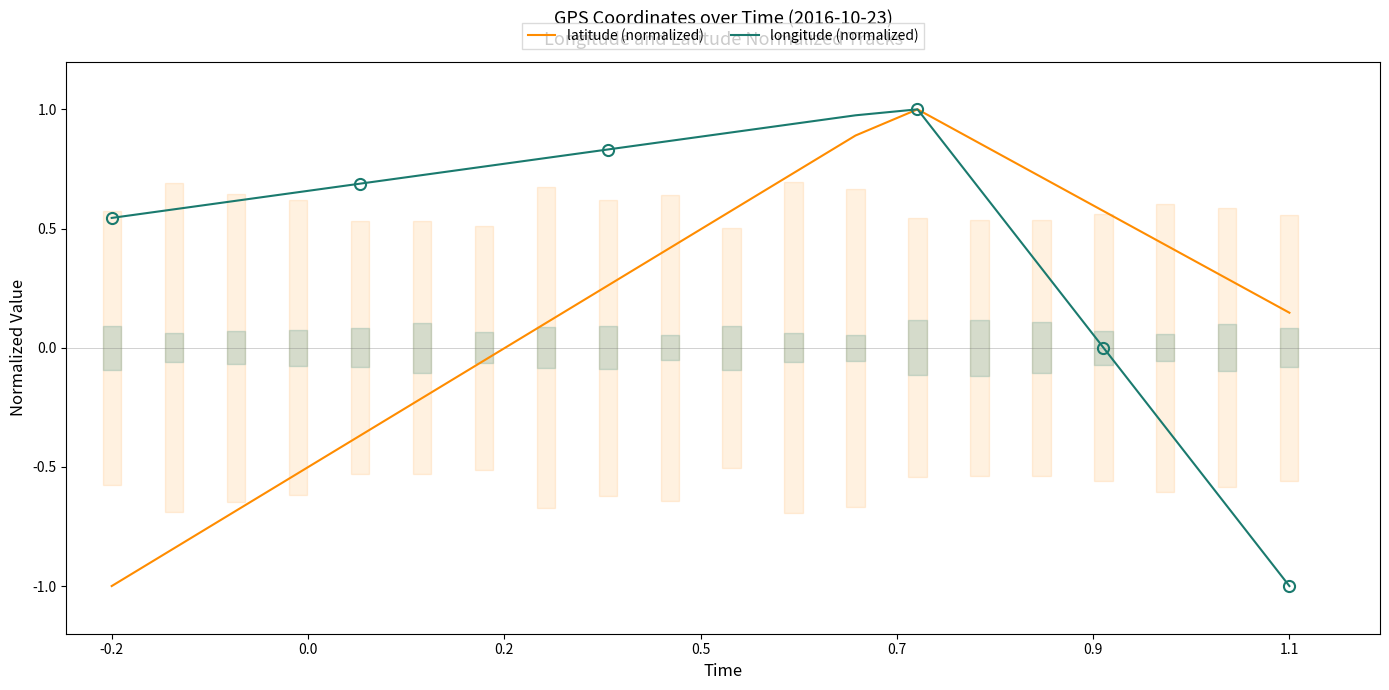

What is the minimum value for latitude (normalized)?

-1.0